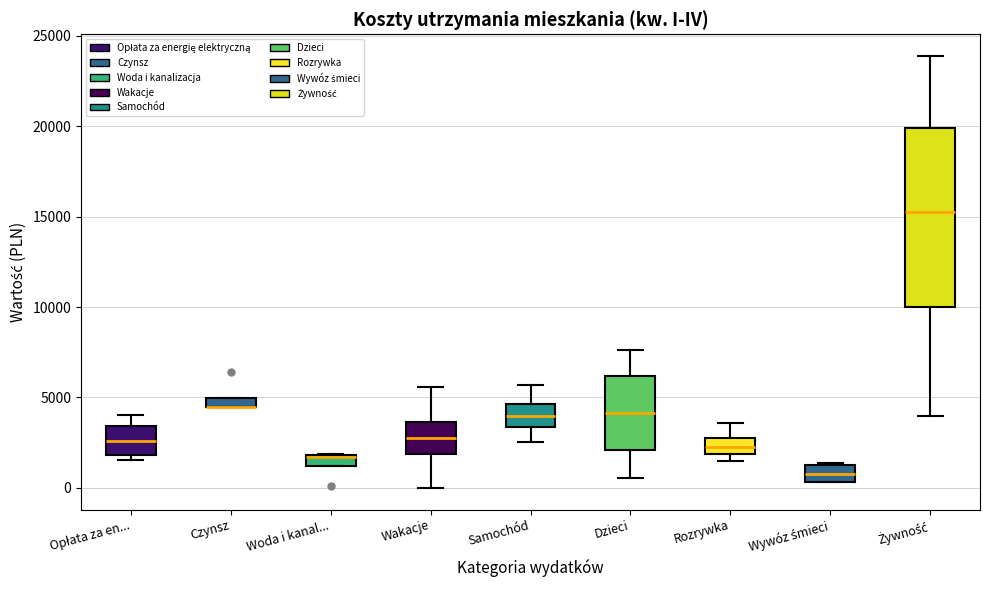

Where does the median line of the box for Opłata za en... sit on the y-axis? The values are not printed on the chart, so give them approximately, as read against the axis.

2500